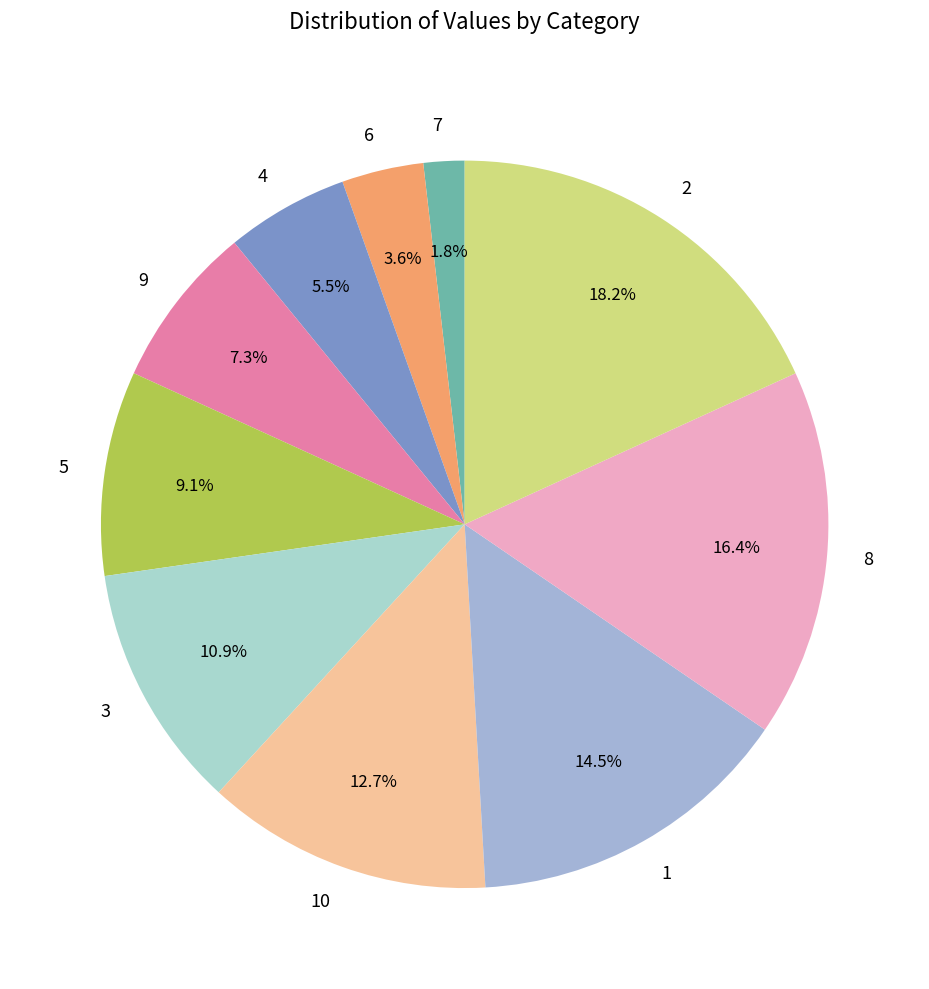

The 1 slice represents 2% of the pie. True or false?

False